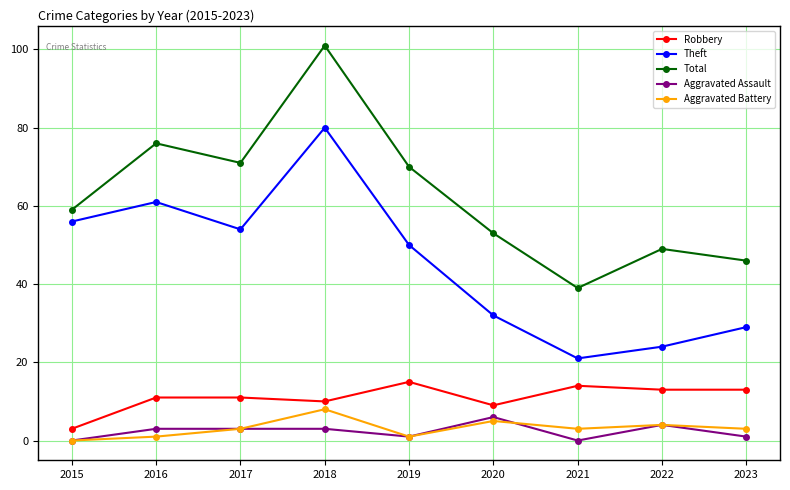

Between 2018 and 2021, which series saw the biggest shift?

Total